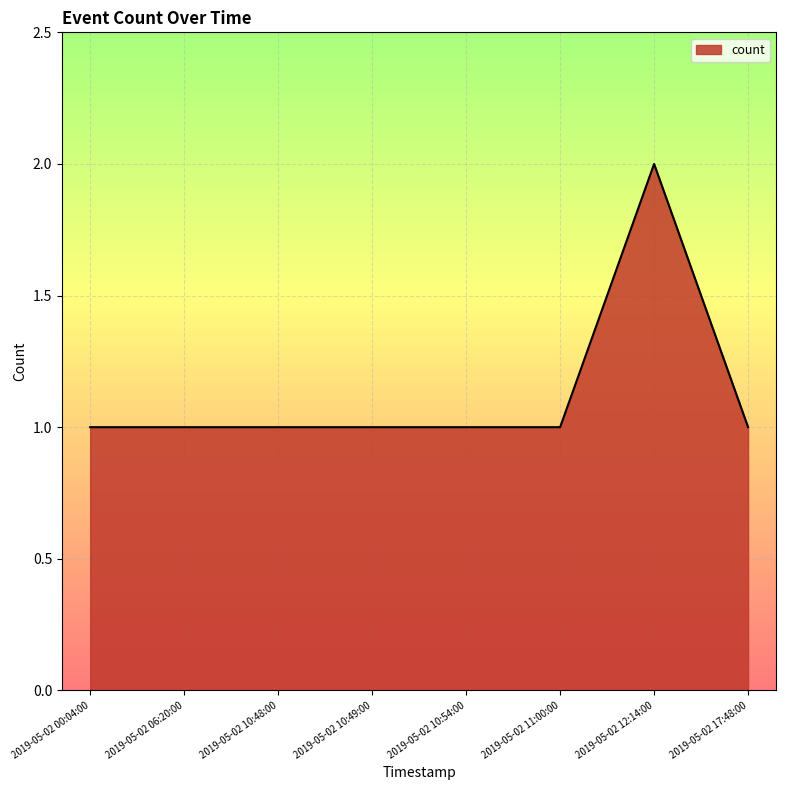

What position from the left is 2019-05-02 17:48:00?

8